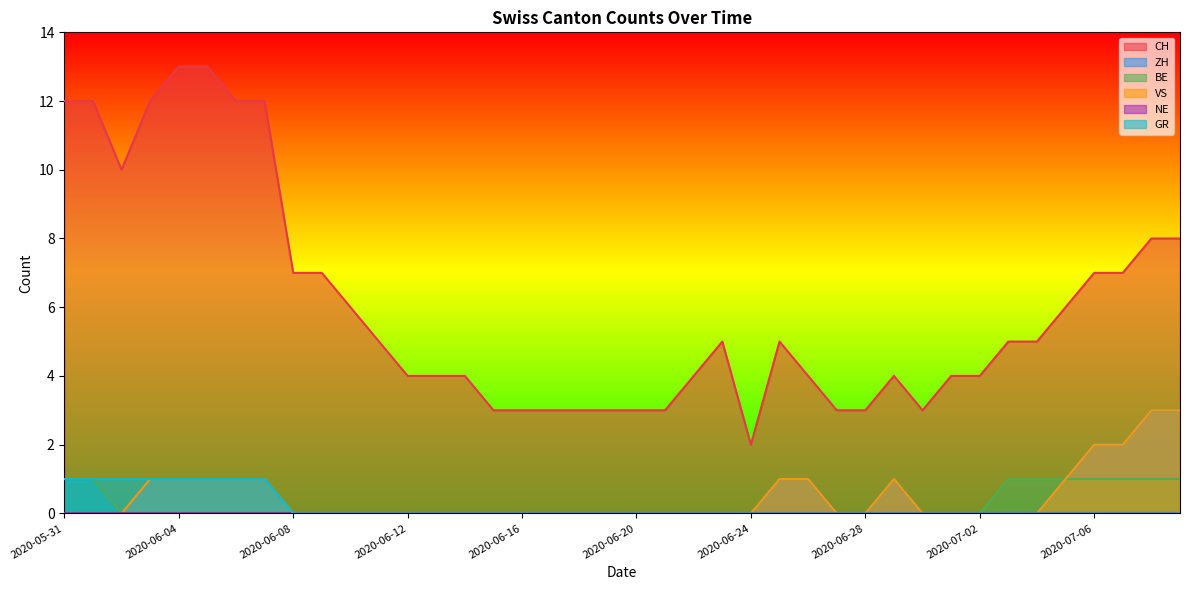

How many lines are shown in the chart?

6